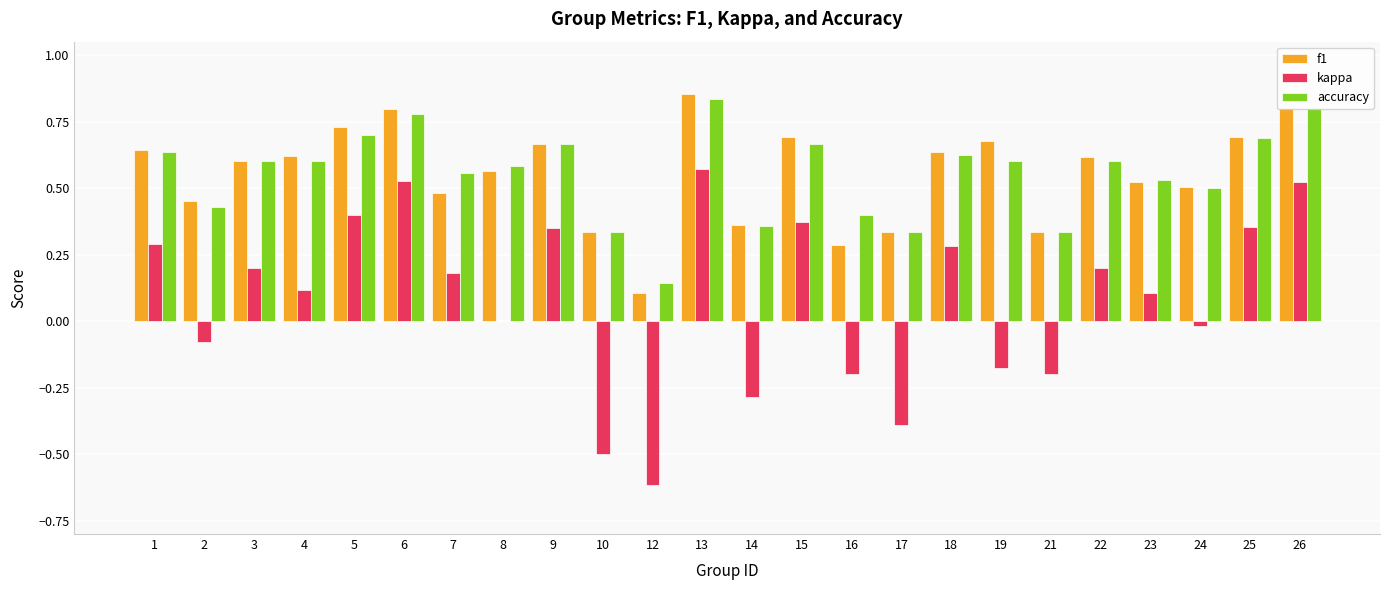

At which category is the sum across all series the highest?

13